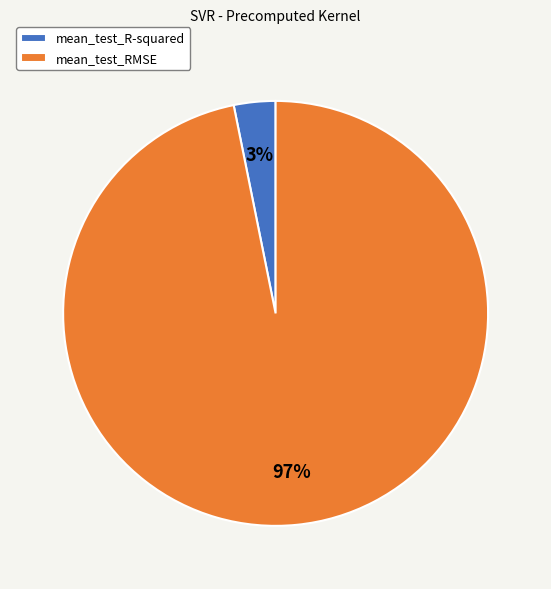

The mean_test_R-squared slice represents 3% of the pie. True or false?

True